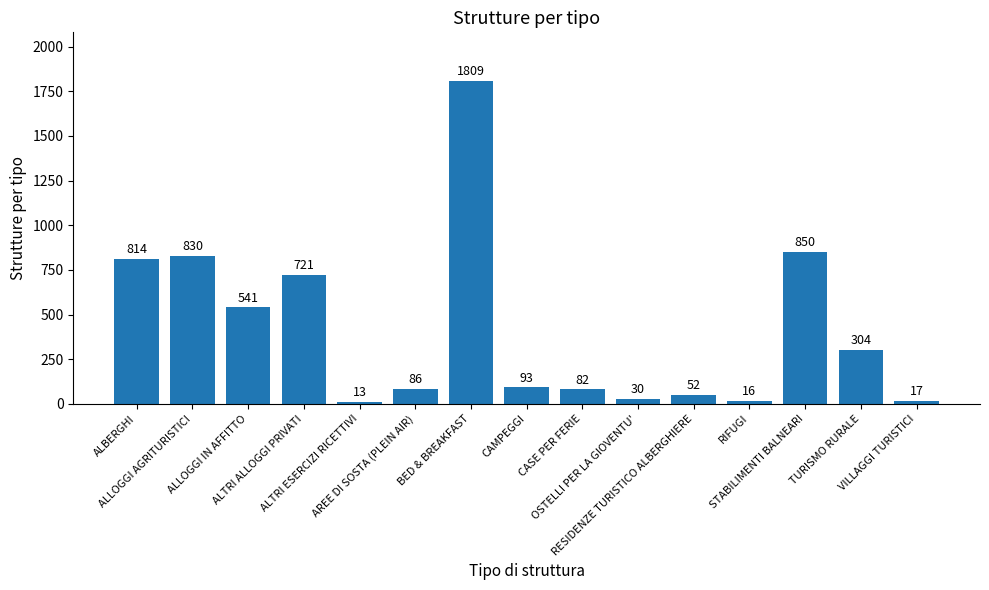

Reading left to right, extract all data points from this chart.

814	830	541	721	13	86	1809	93	82	30	52	16	850	304	17